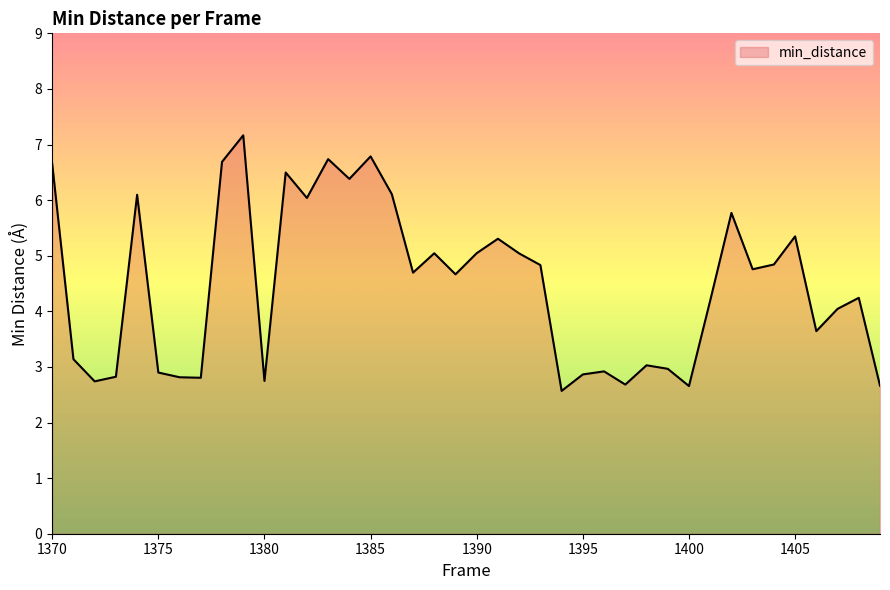

What is the smallest value displayed?

2.6